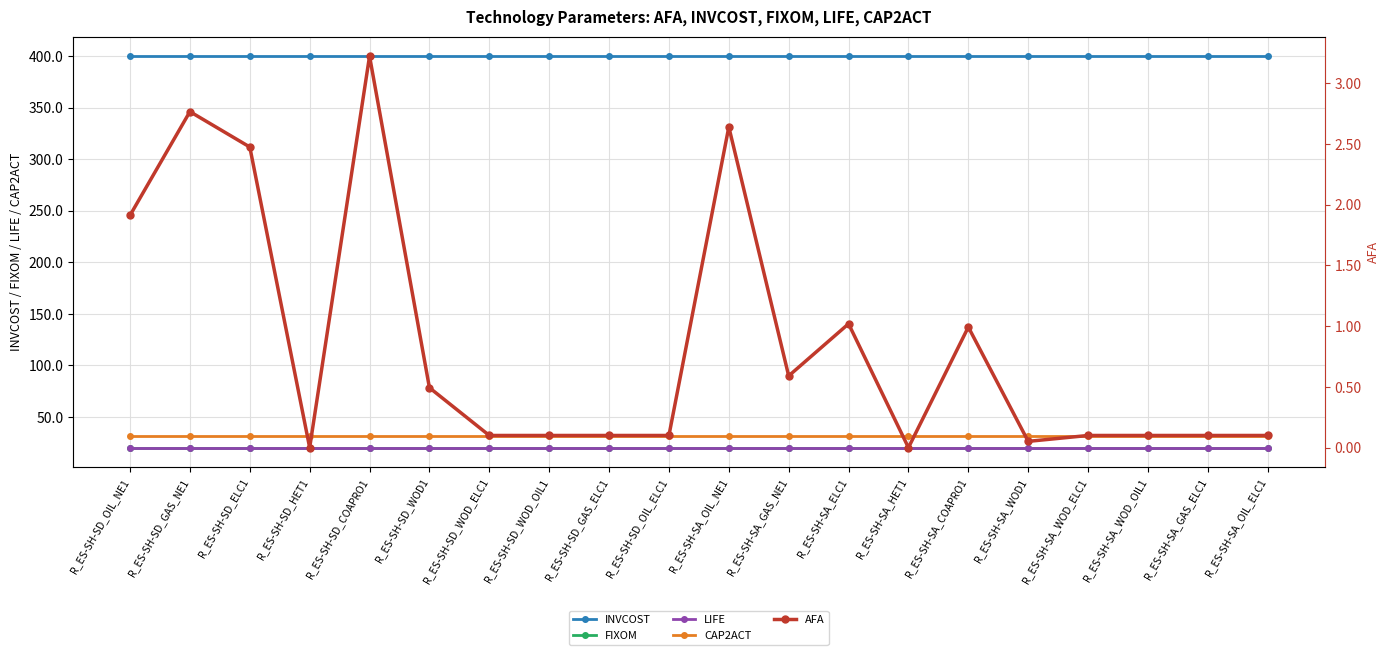

The AFA series shows 0.1 at R_ES-SH-SA_WOD_OIL1. True or false?

True